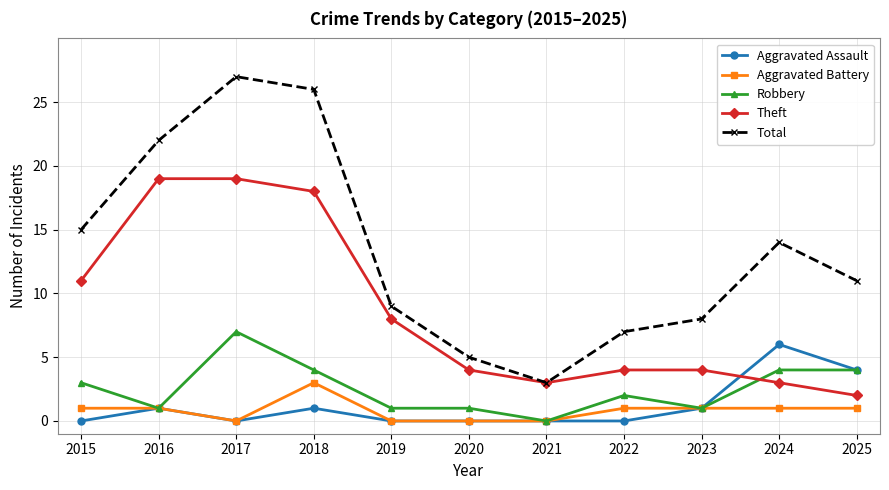

What is the difference between the highest and lowest values at 2017?

27